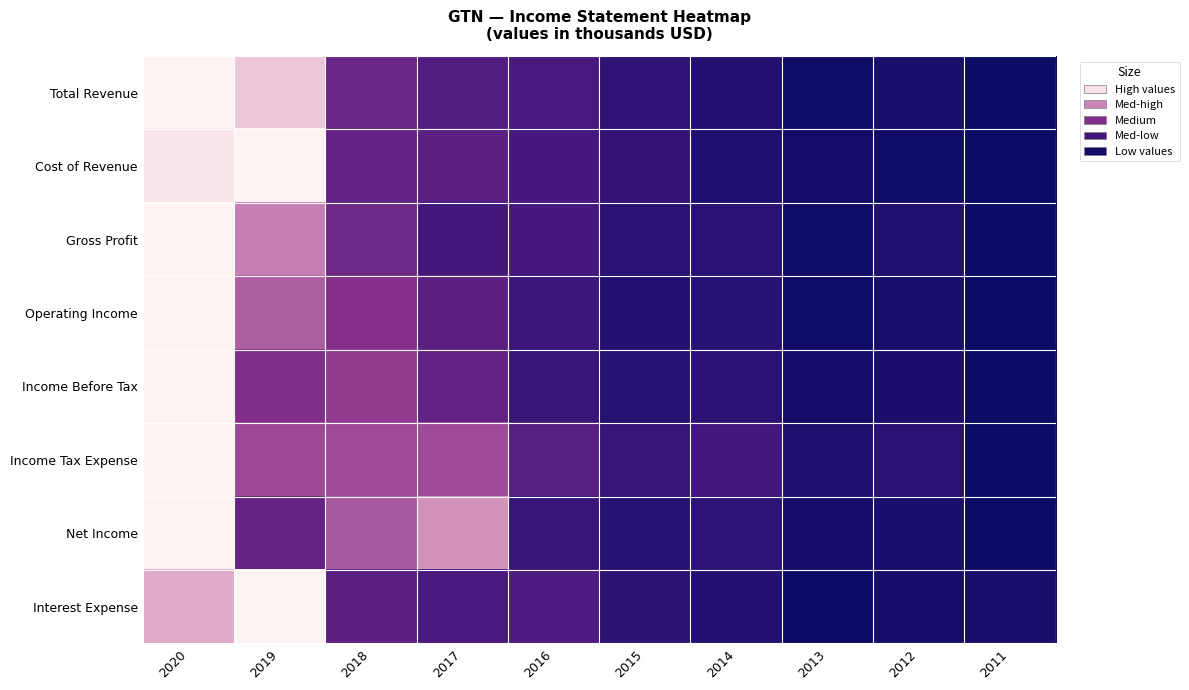

List the series in order of their peak value, highest first.

Total Revenue, Cost of Revenue, Gross Profit, Operating Income, Income Before Tax, Net Income, Interest Expense, Income Tax Expense